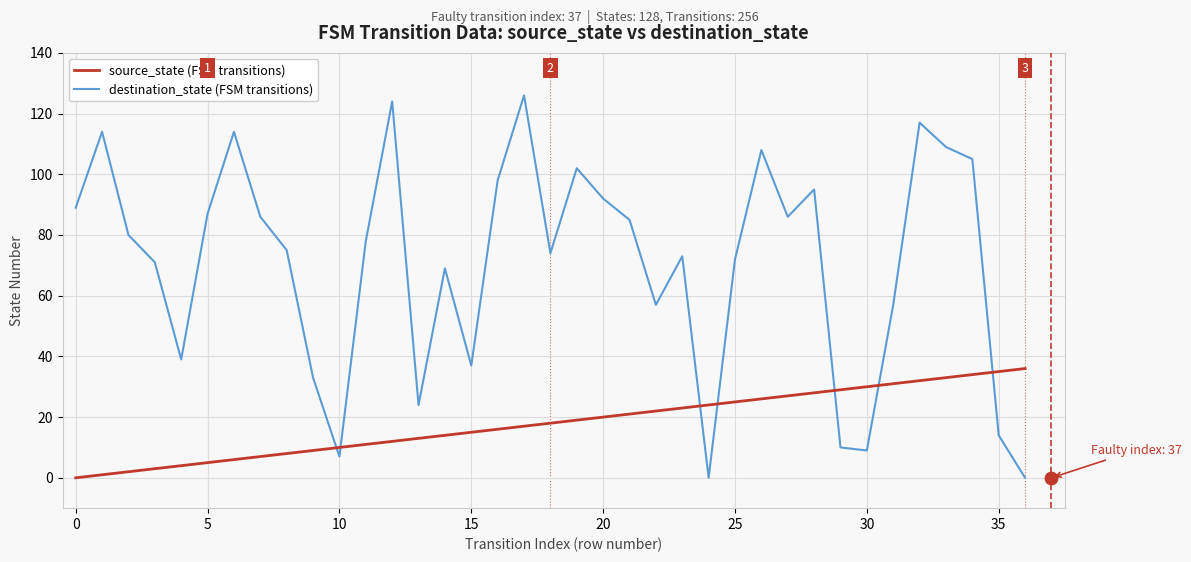

The value of destination_state (FSM transitions) at 20 is 92. True or false?

True